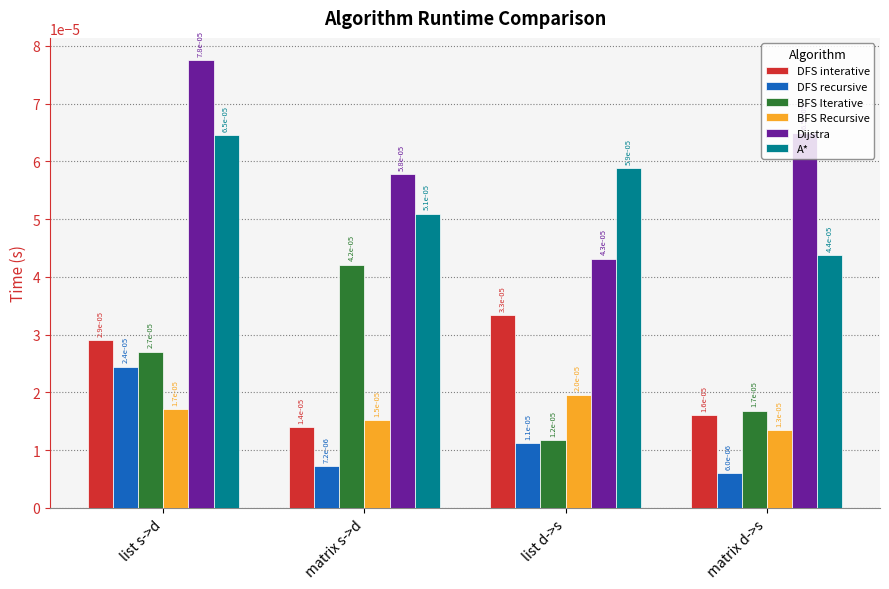

At how many categories does at least one series exceed 0?

4